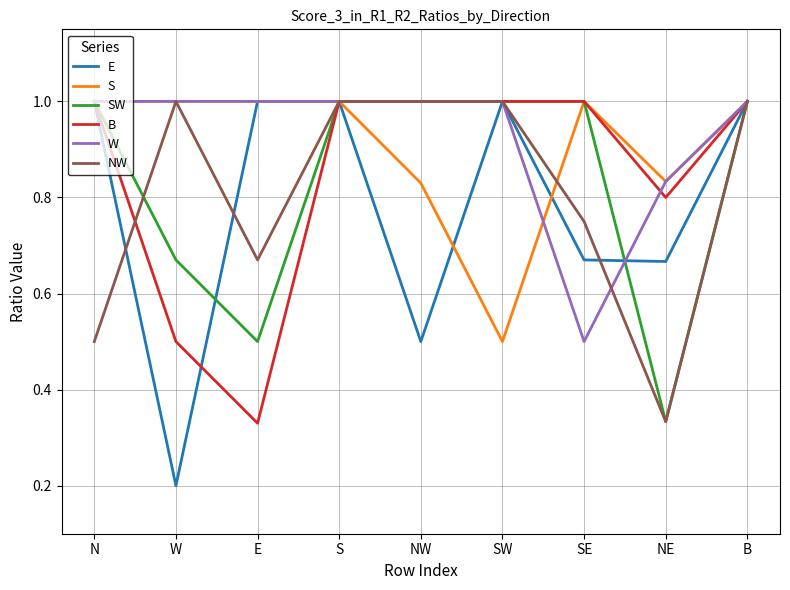

Where is B nearest to the value 0?

E